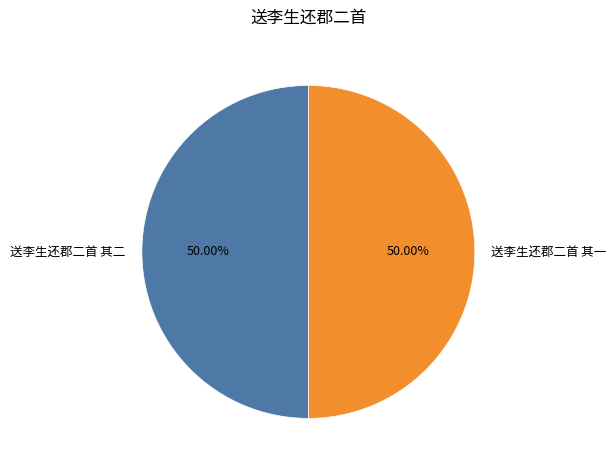

Approximately how many times larger is the value at 送李生还郡二首 其一 compared to 送李生还郡二首 其二?

1.0